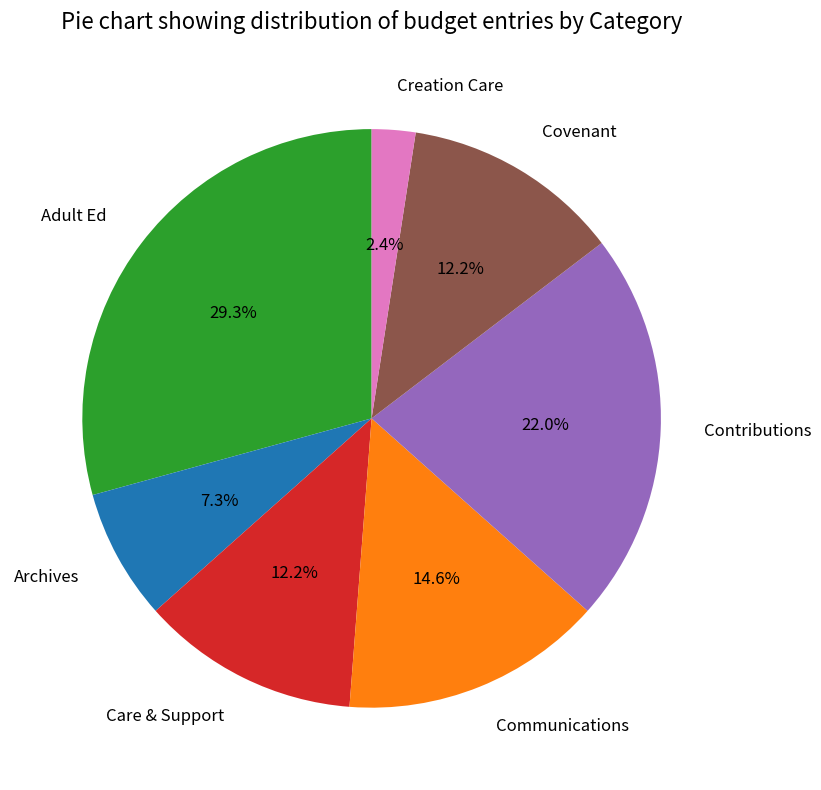

To the nearest percent, what percentage of the pie is Care & Support?

12%